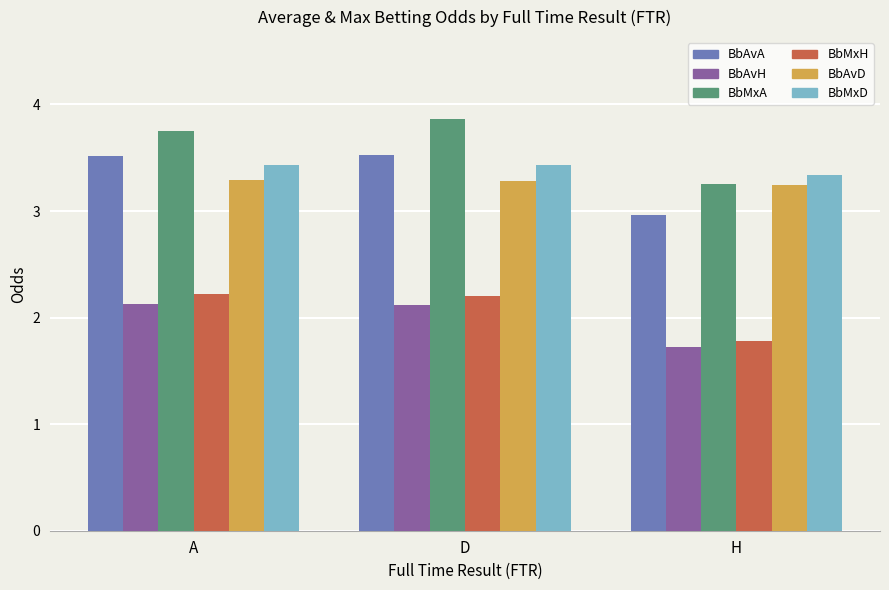

What position from the right is H?

1